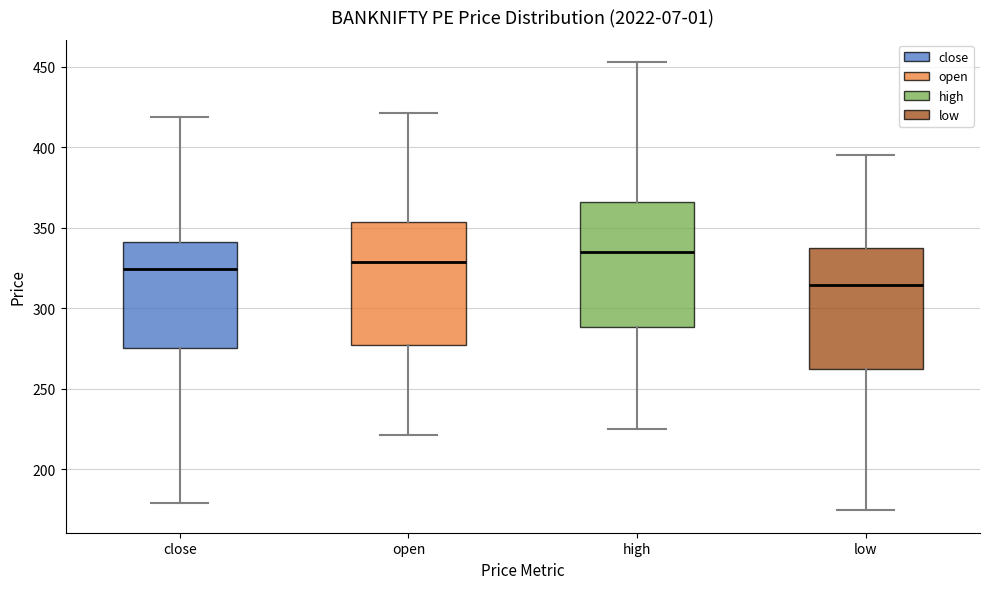

Where does the median line of the box for open sit on the y-axis? The values are not printed on the chart, so give them approximately, as read against the axis.

330